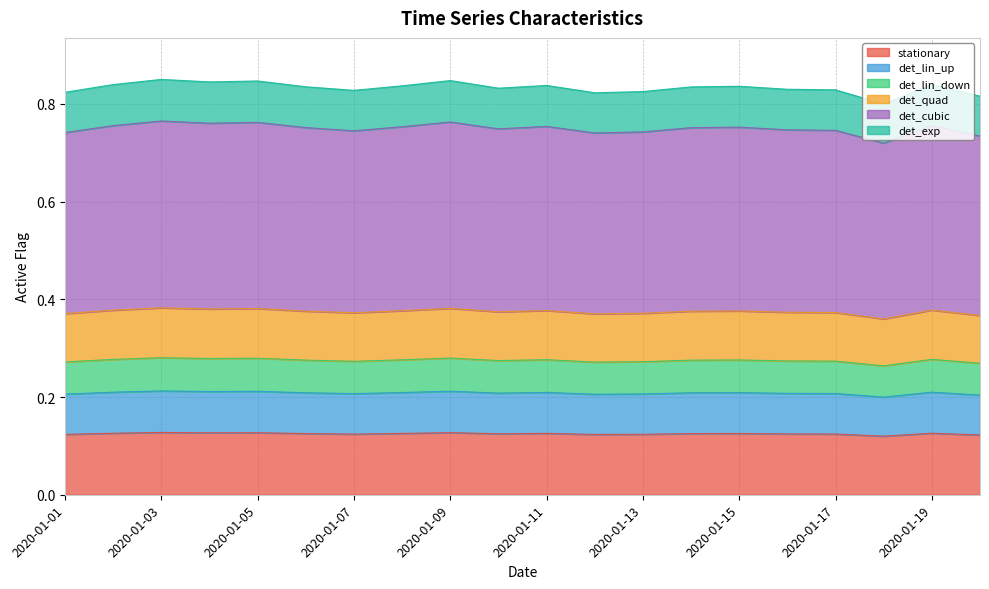

What are all the series names shown in the legend?

stationary, det_lin_up, det_lin_down, det_quad, det_cubic, det_exp